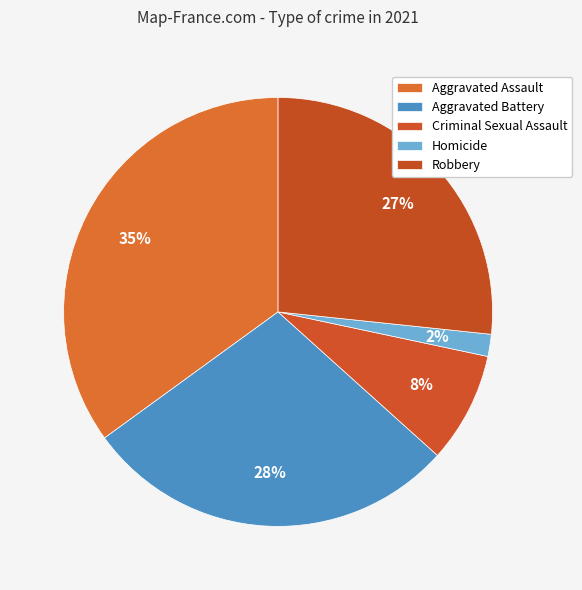

Which category has the biggest portion of the pie?

Aggravated Assault